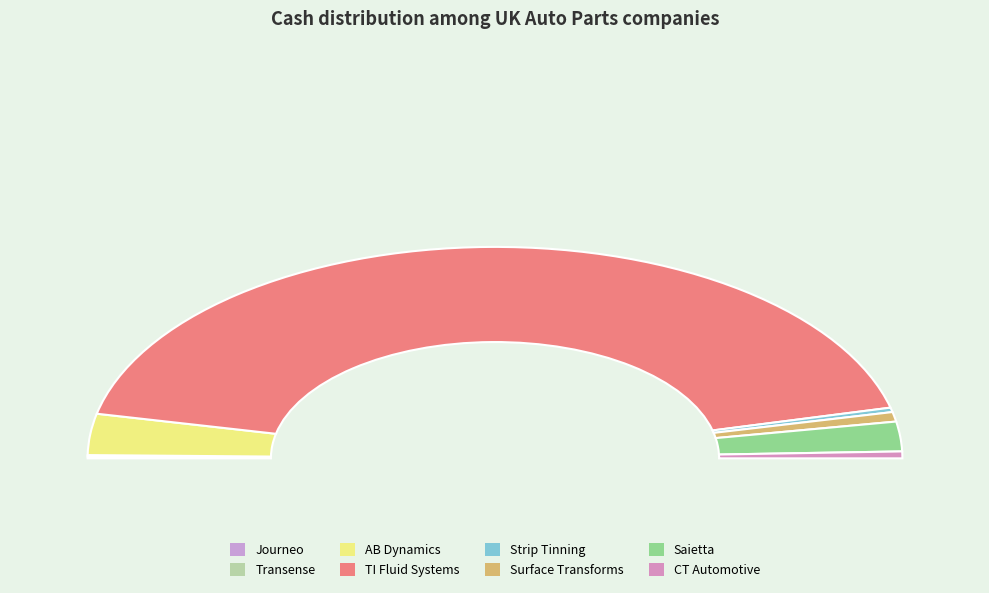

Which category accounts for the majority?

TI Fluid Systems